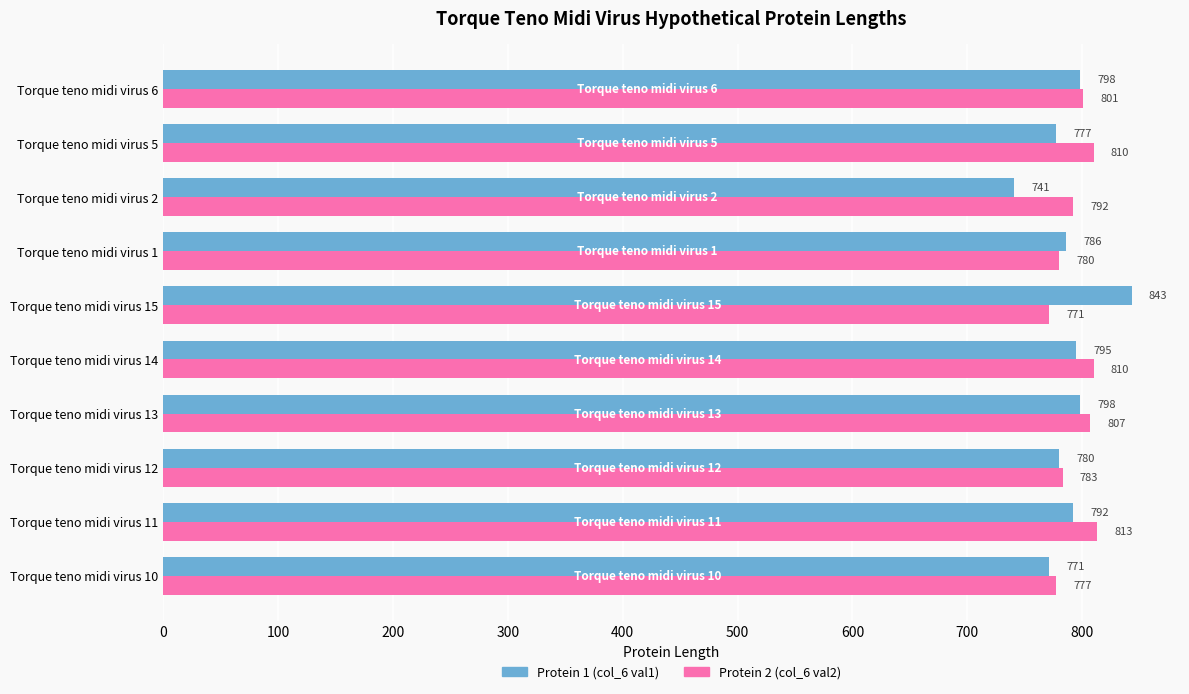

Rank the series at Torque teno midi virus 2 from highest to lowest value.

Protein 2 (col_6 val2), Protein 1 (col_6 val1)